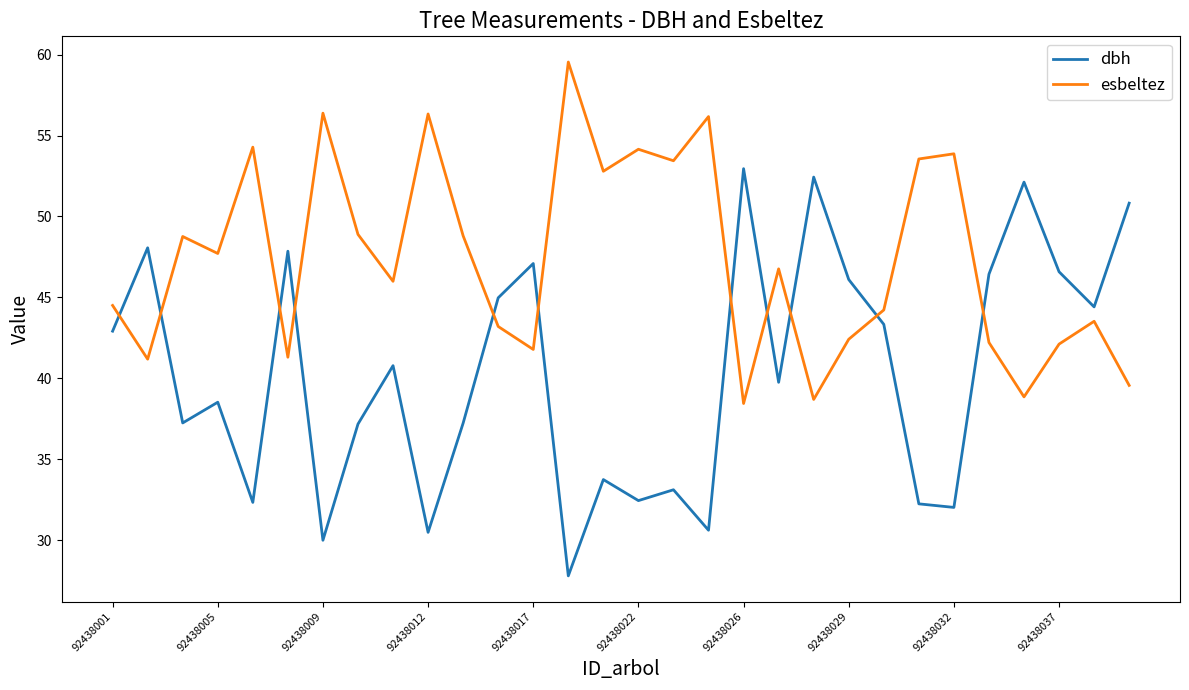

What is the difference between the second highest and minimum values in the esbeltez series?

17.9